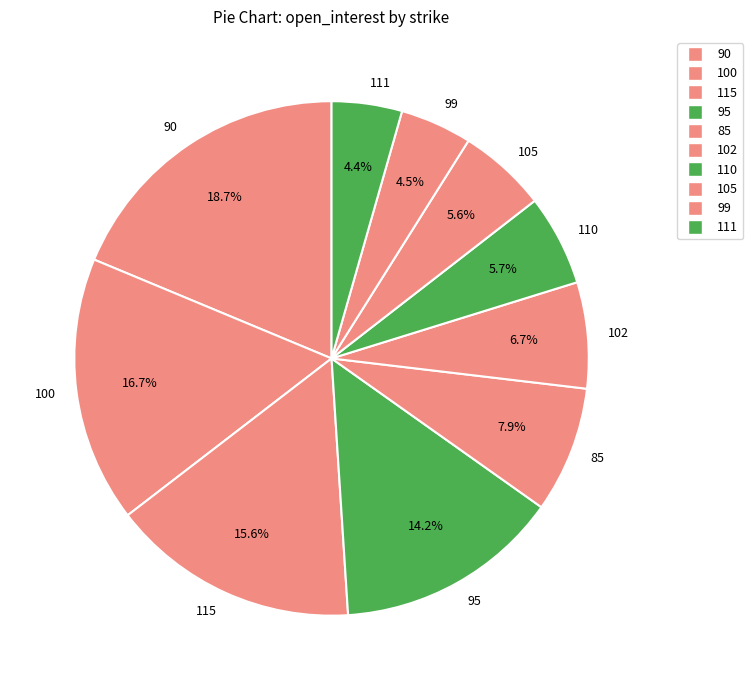

What percentage is the 90 slice, to the nearest percent?

19%